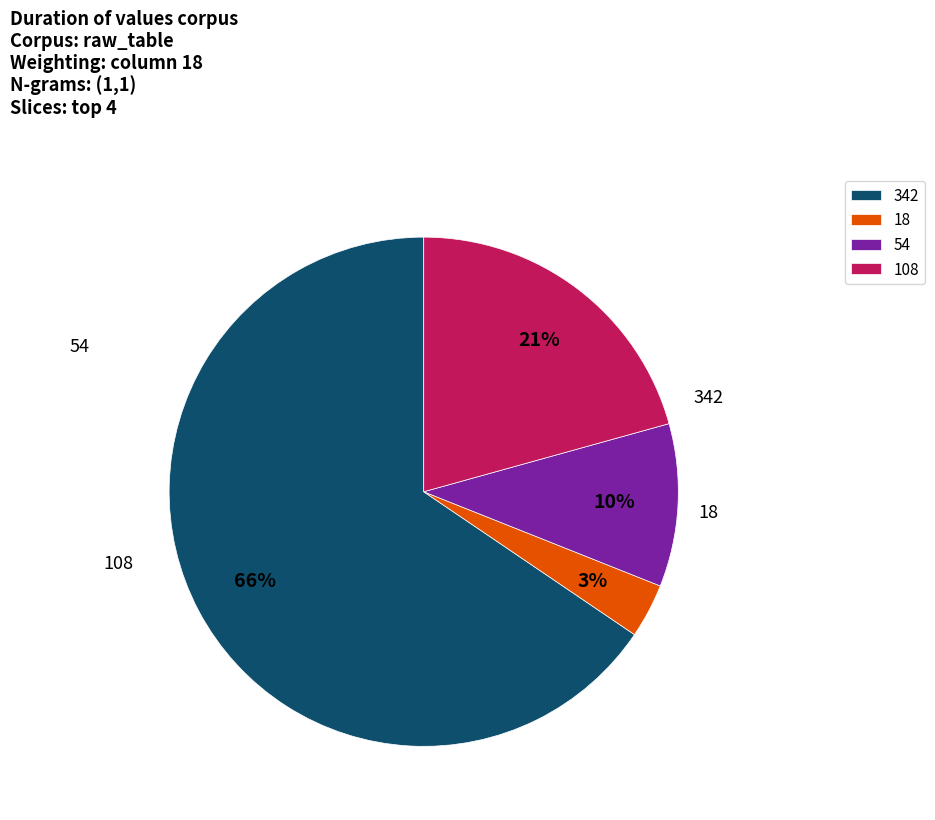

What percentage is the 18 slice, to the nearest percent?

3%